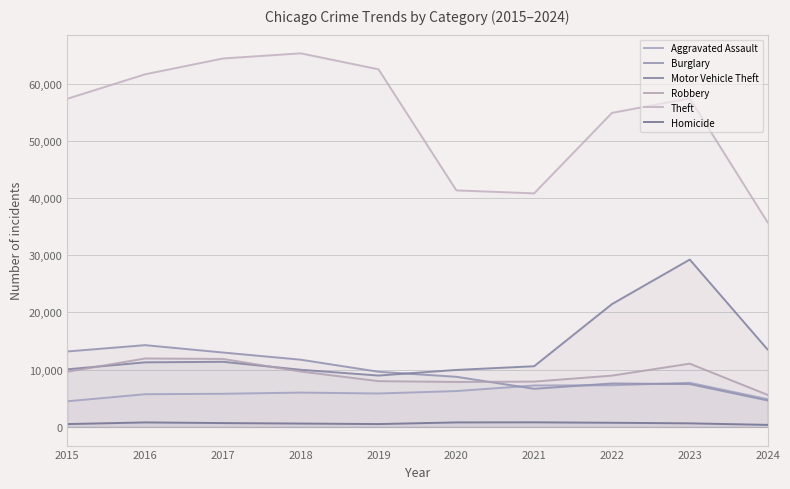

What are all the series names shown in the legend?

Aggravated Assault, Burglary, Motor Vehicle Theft, Robbery, Theft, Homicide